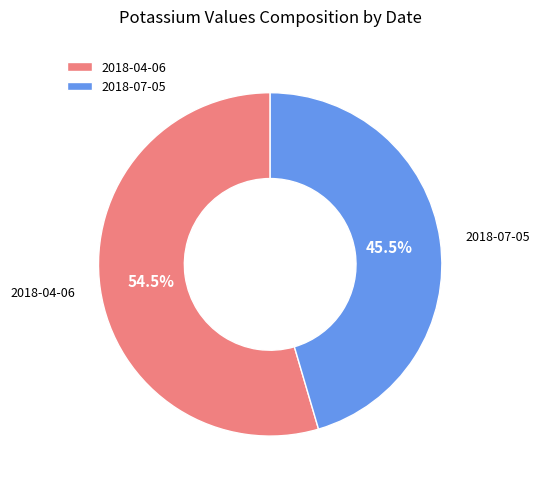

Which category has the biggest portion of the pie?

2018-04-06